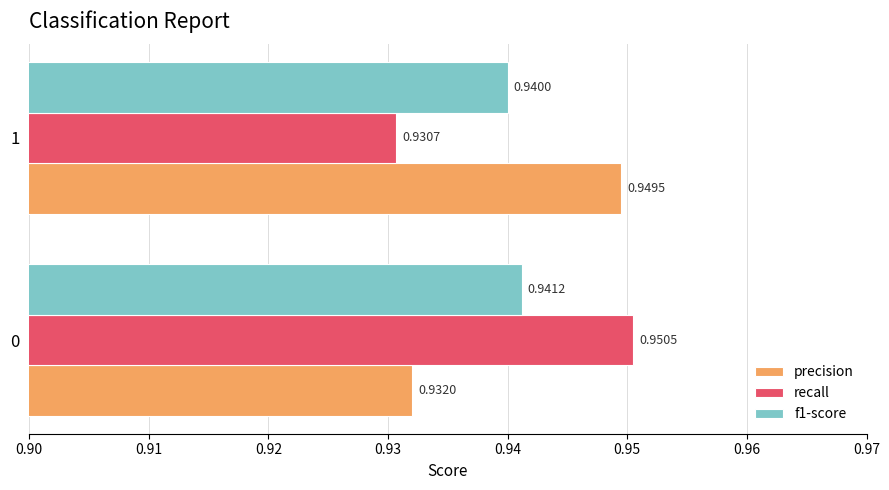

What is the sum of the f1-score values at 1 and 0?

1.9